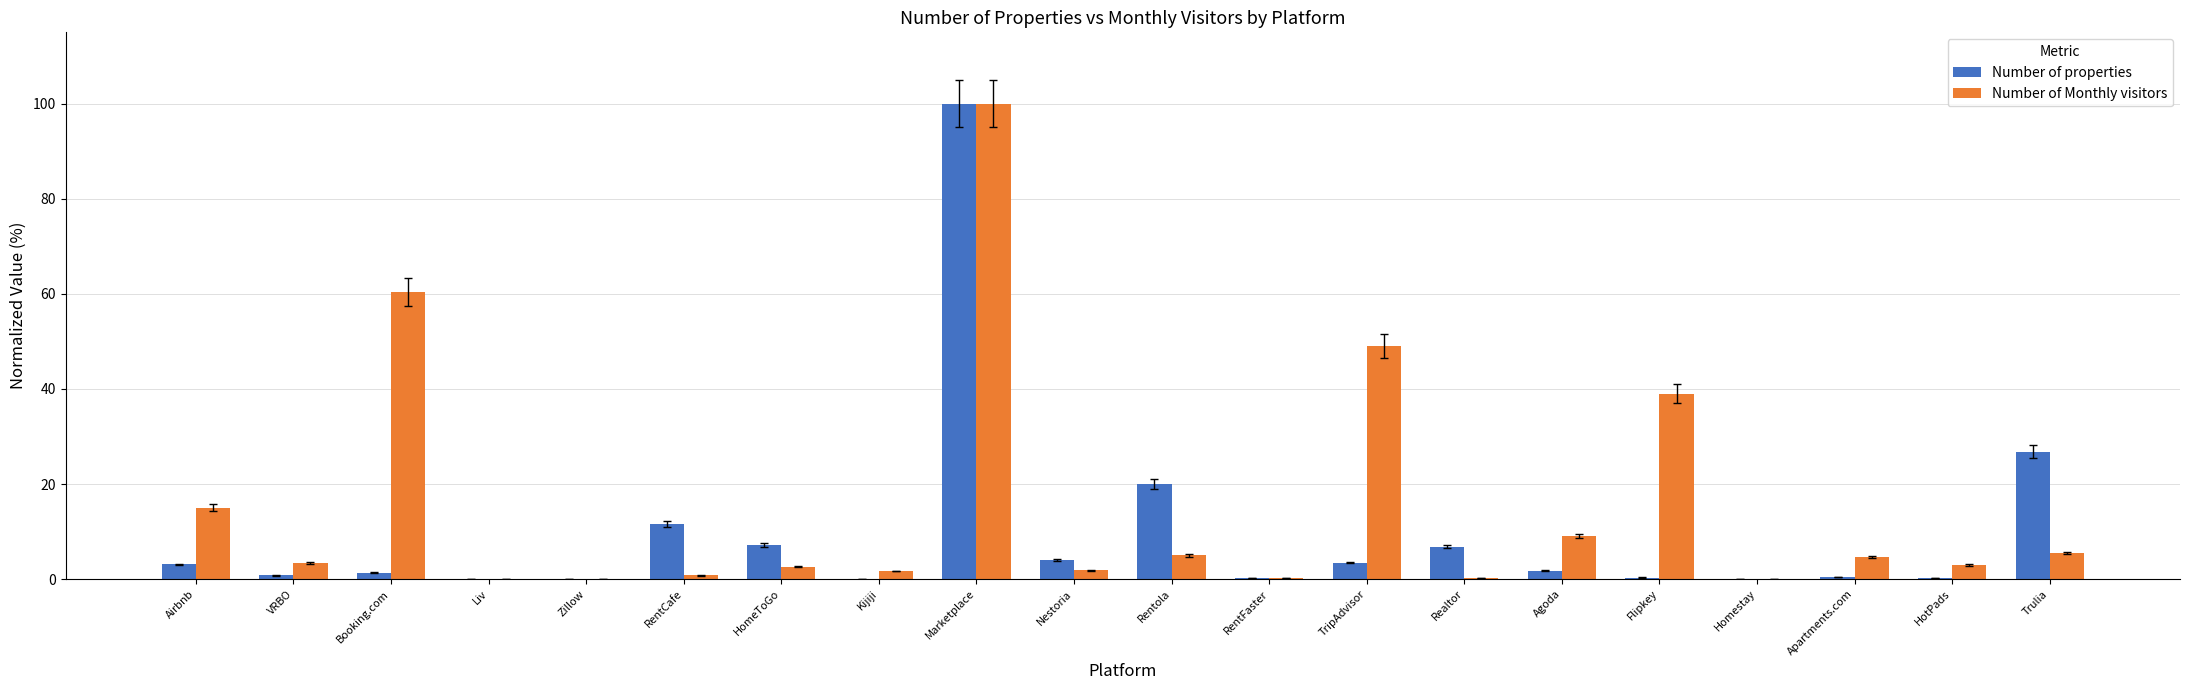

What is the spread (max minus min) of values at VRBO?

2.6